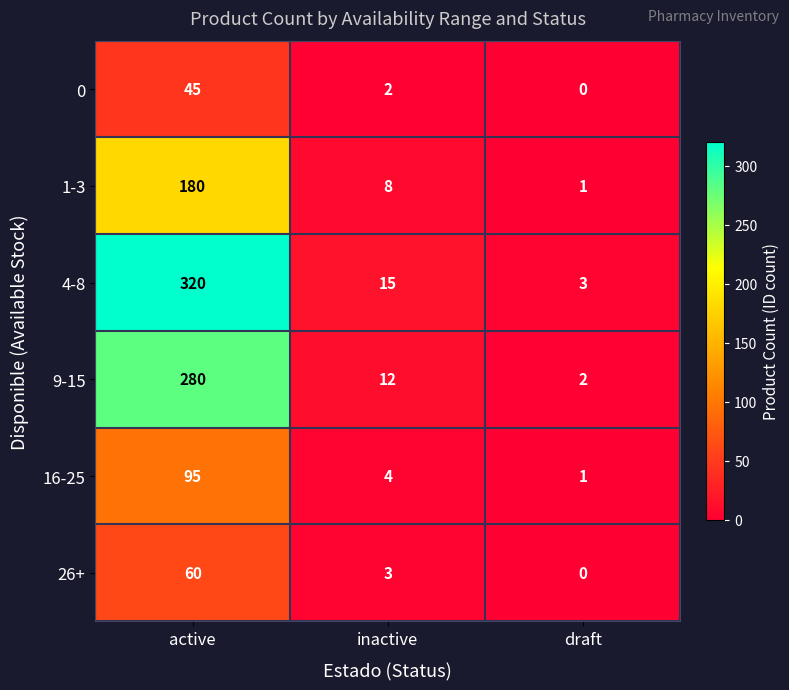

Rank the series by their maximum value, from lowest to highest.

0, 26+, 16-25, 1-3, 9-15, 4-8